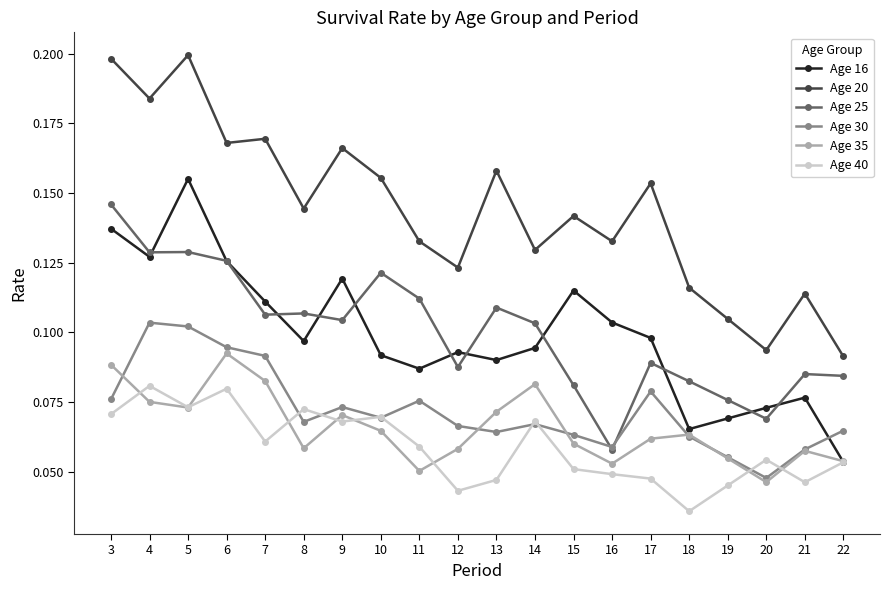

Which series has the widest spread of values?

Age 20